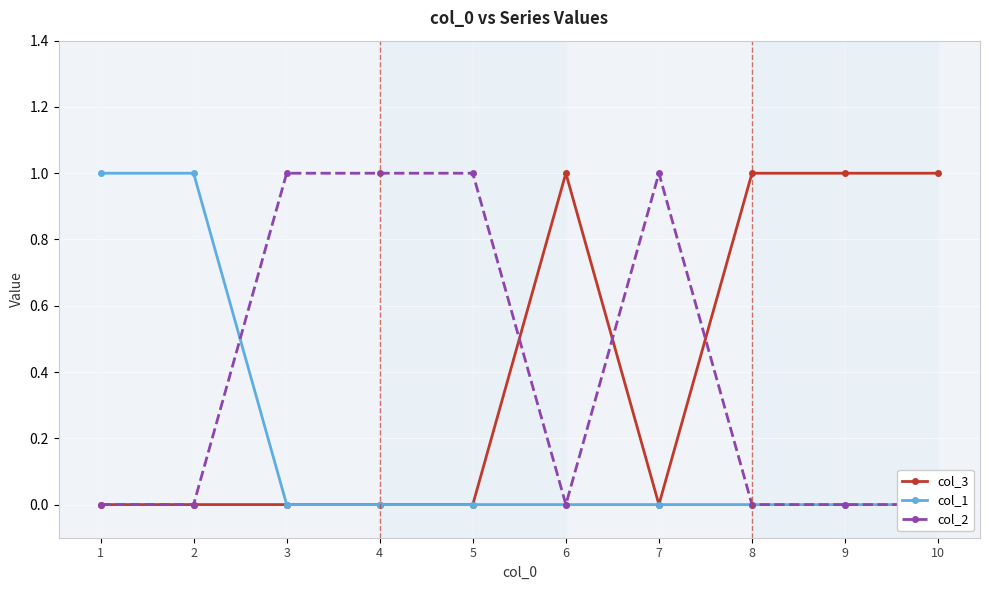

Rank the categories by col_3 value from lowest to highest.

1, 2, 3, 4, 5, 7, 6, 8, 9, 10